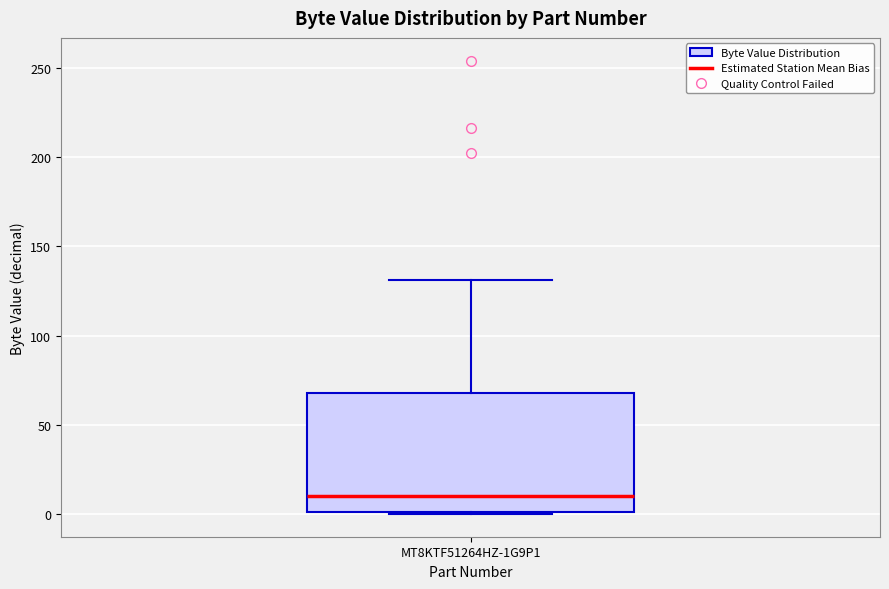

Transcribe this box plot: give where the median line is, the range the box spans, and where the two whiskers end, as read against the y-axis. The values are not printed on the chart, so give them approximately, as read against the axis.

median 10, box 0 to 70, whiskers 0 to 130